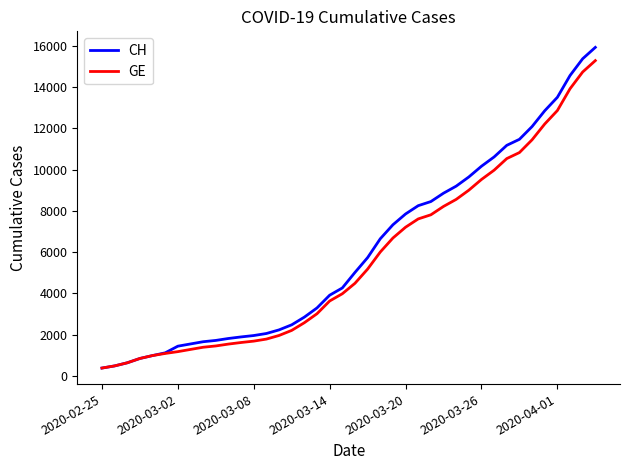

What is the smallest value displayed?

375